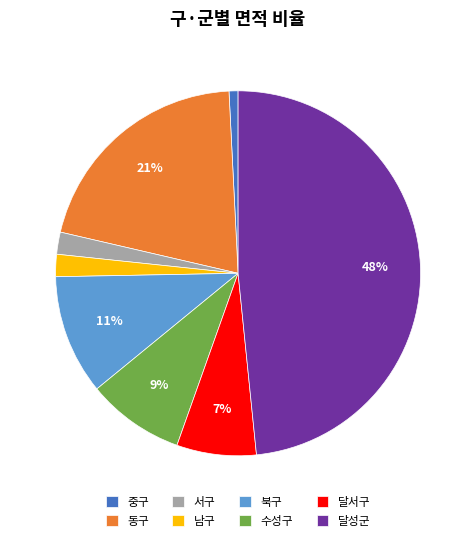

How many slices are in this pie chart?

8